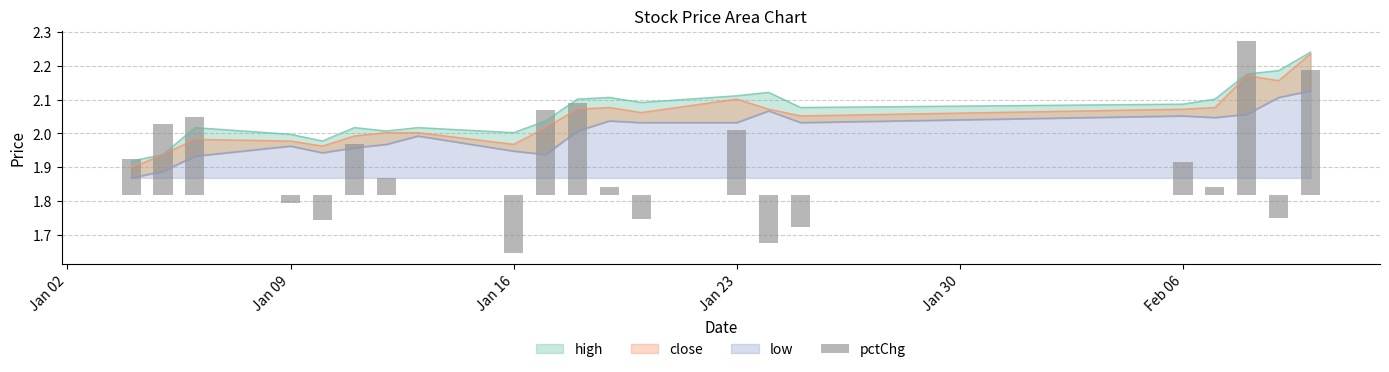

The value at Jan 02 is 0.1. True or false?

True